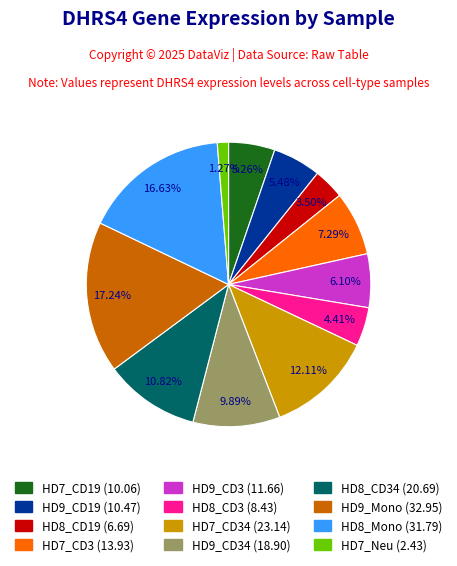

Is there any slice that represents more than half of the pie?

No